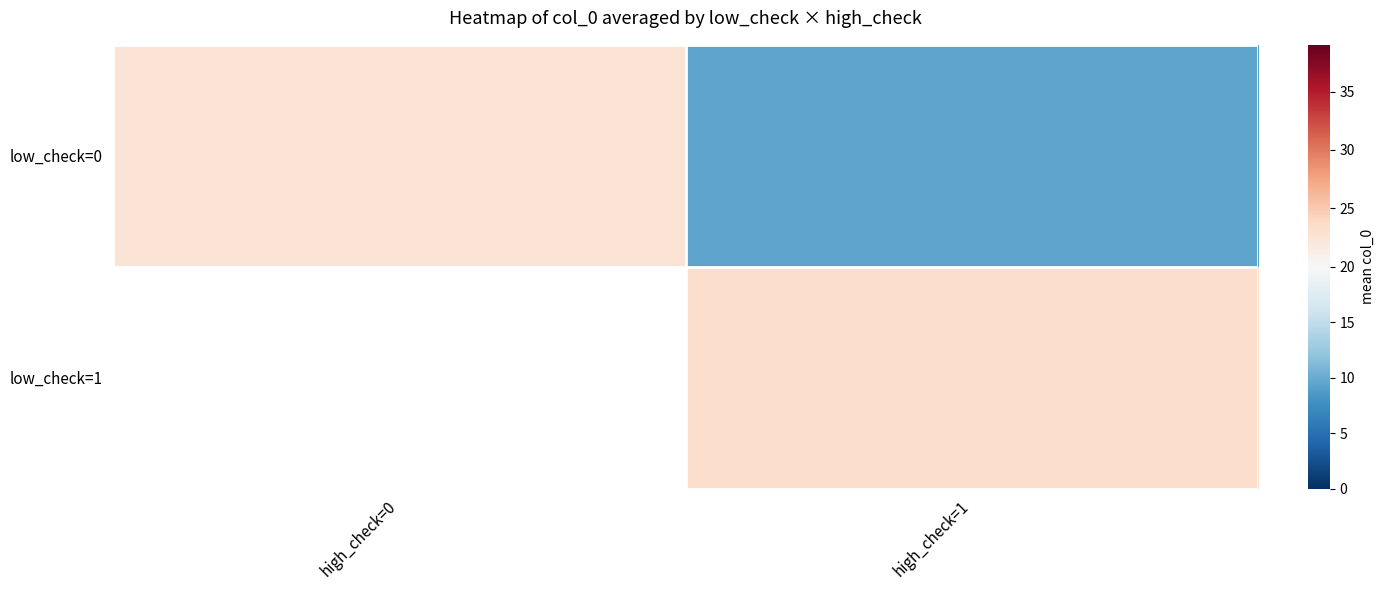

What is the maximum value for low_check=0?

22.6